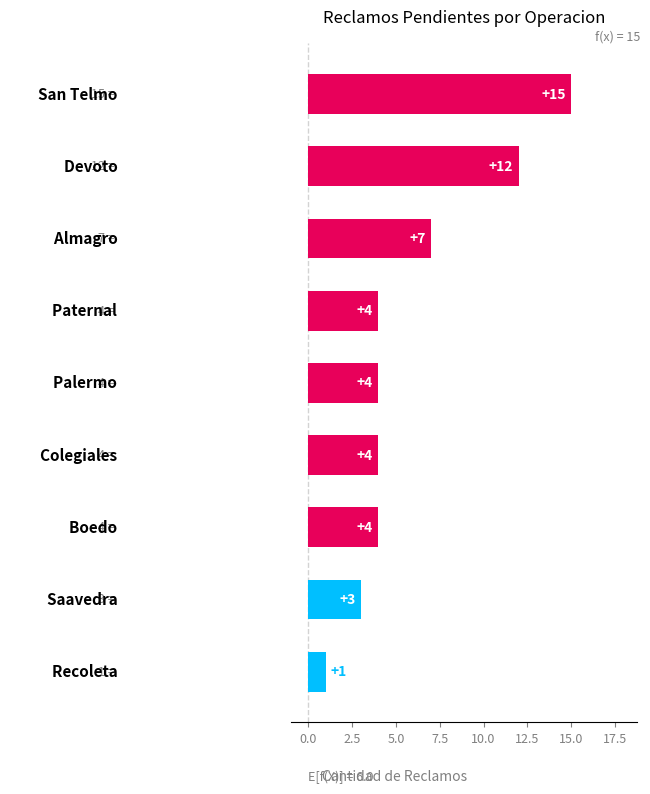

What is the average value?

6